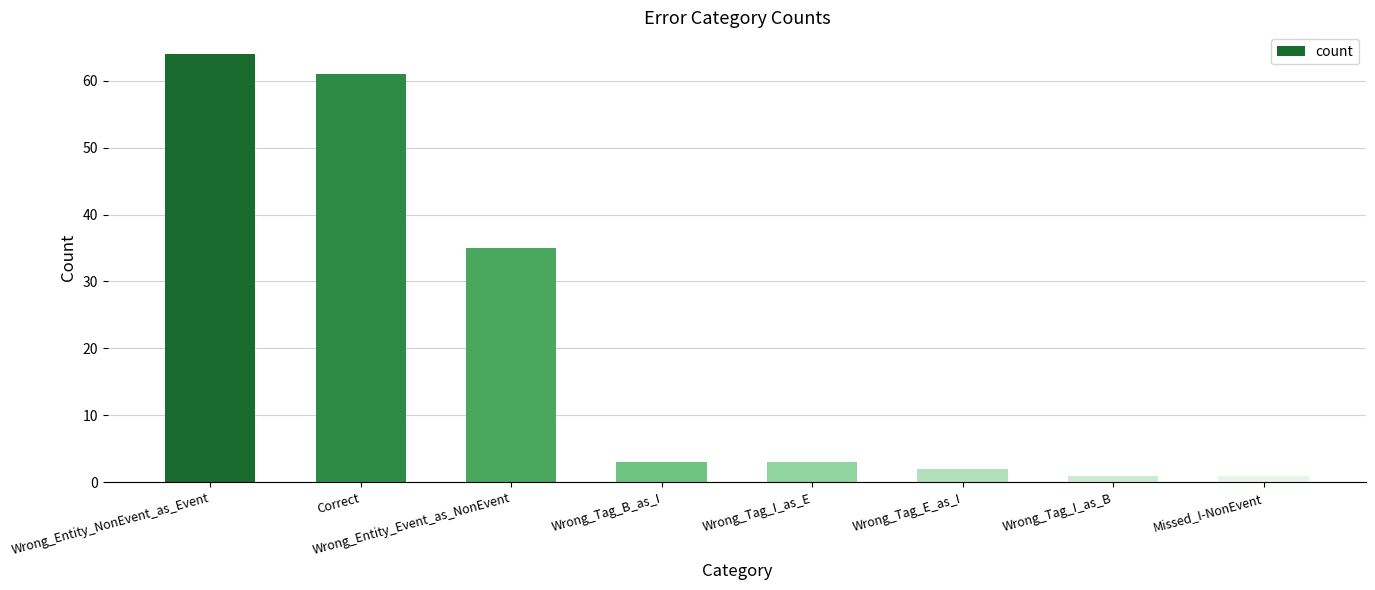

Are the bars grouped side by side (vs. stacked)?

No